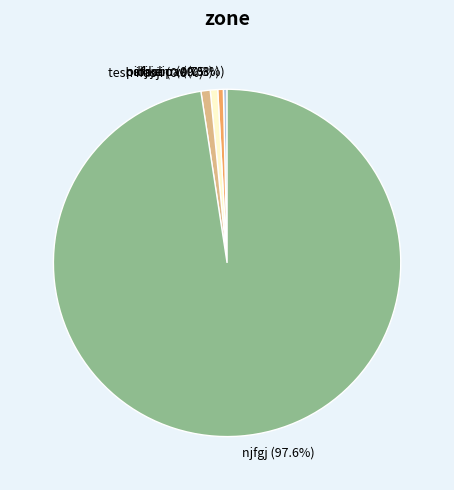

What is the majority slice?

njfgj